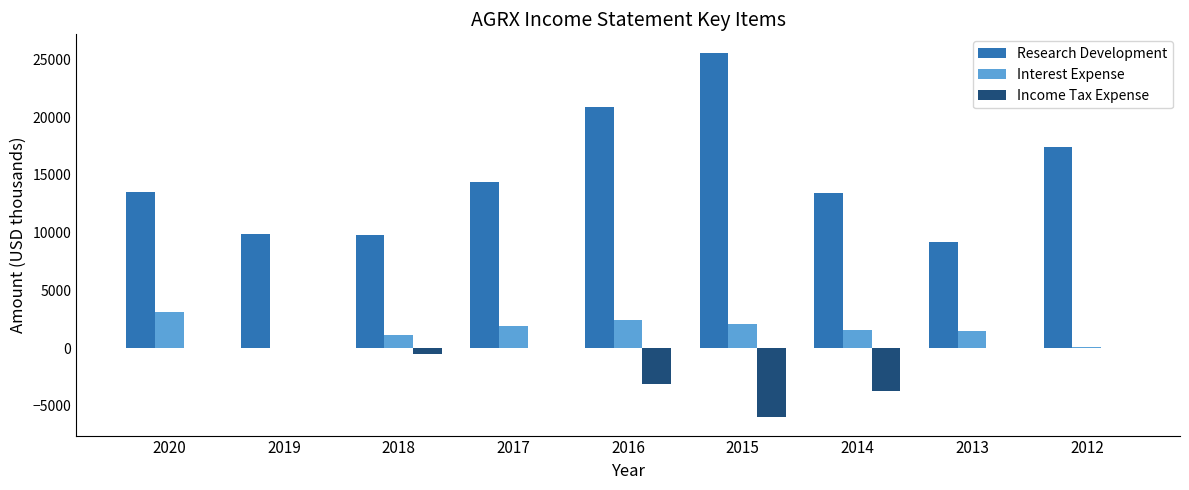

What are all the series names shown in the legend?

Research Development, Interest Expense, Income Tax Expense